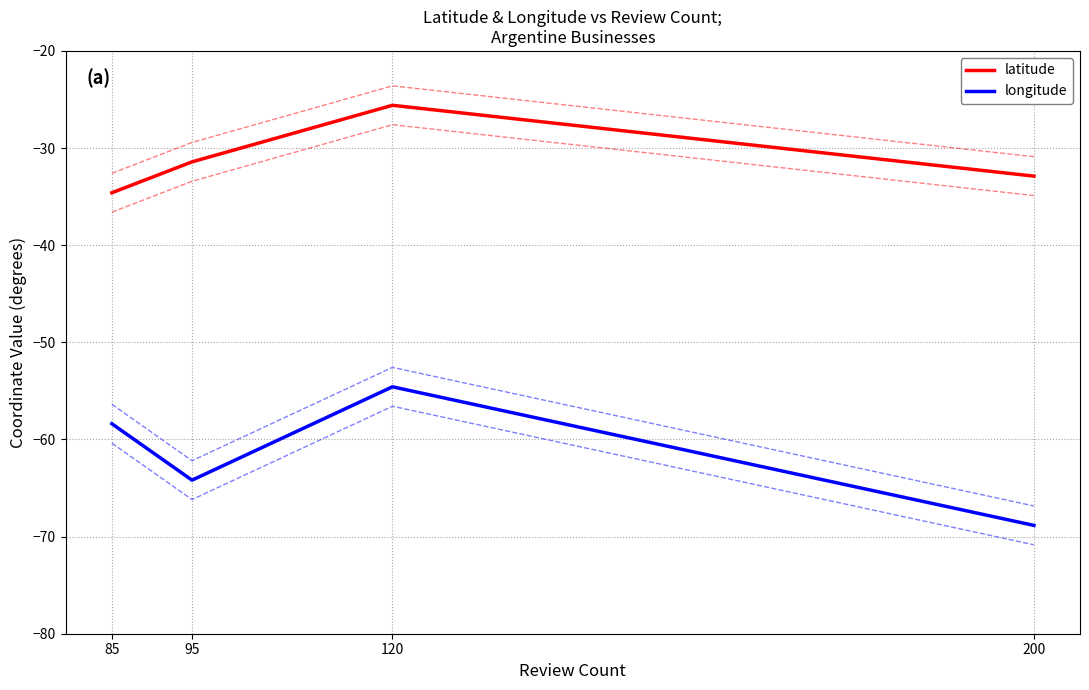

What is the difference between the latitude values at 95 and 85?

3.2